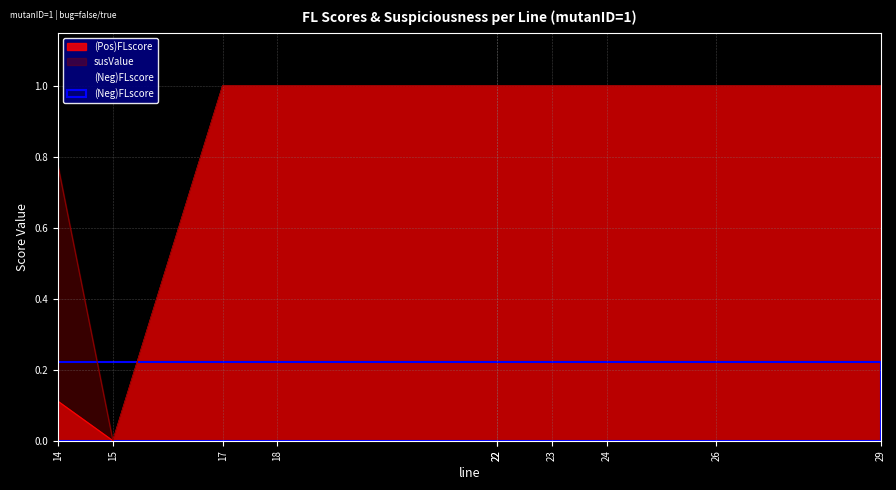

True or false: susValue and (Pos)FLscore cross at least once.

False